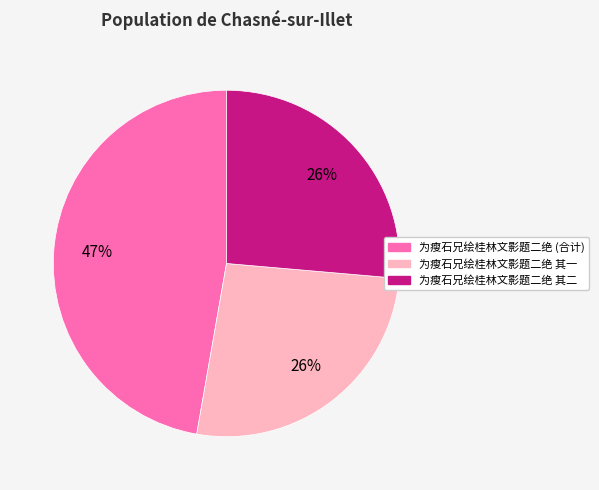

To the nearest percent, what is the difference between the largest and smallest slice percentages?

21%